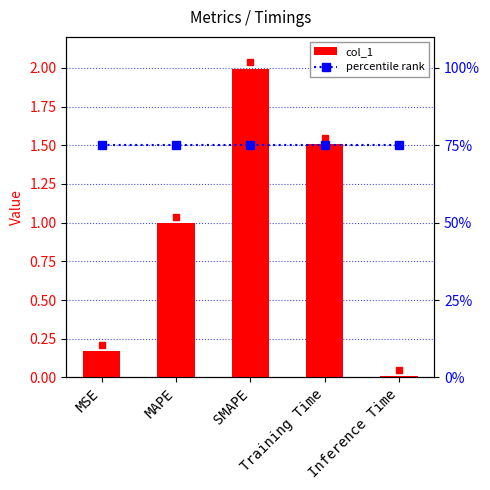

At which category is the sum across all series the highest?

SMAPE